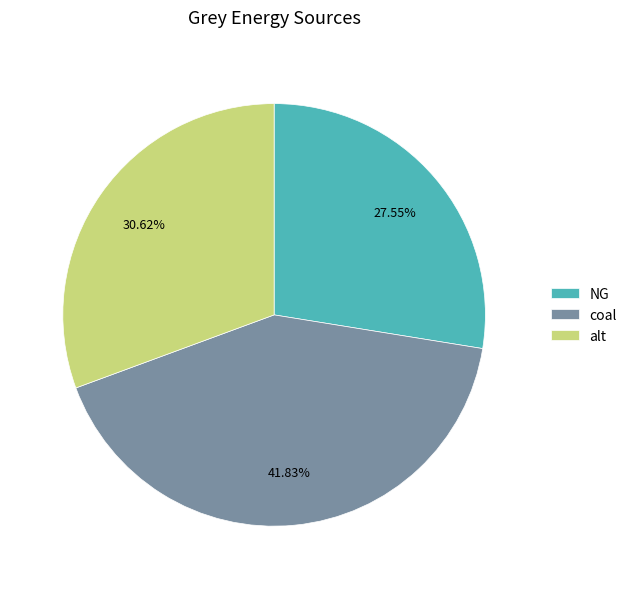

Which category has the biggest portion of the pie?

coal